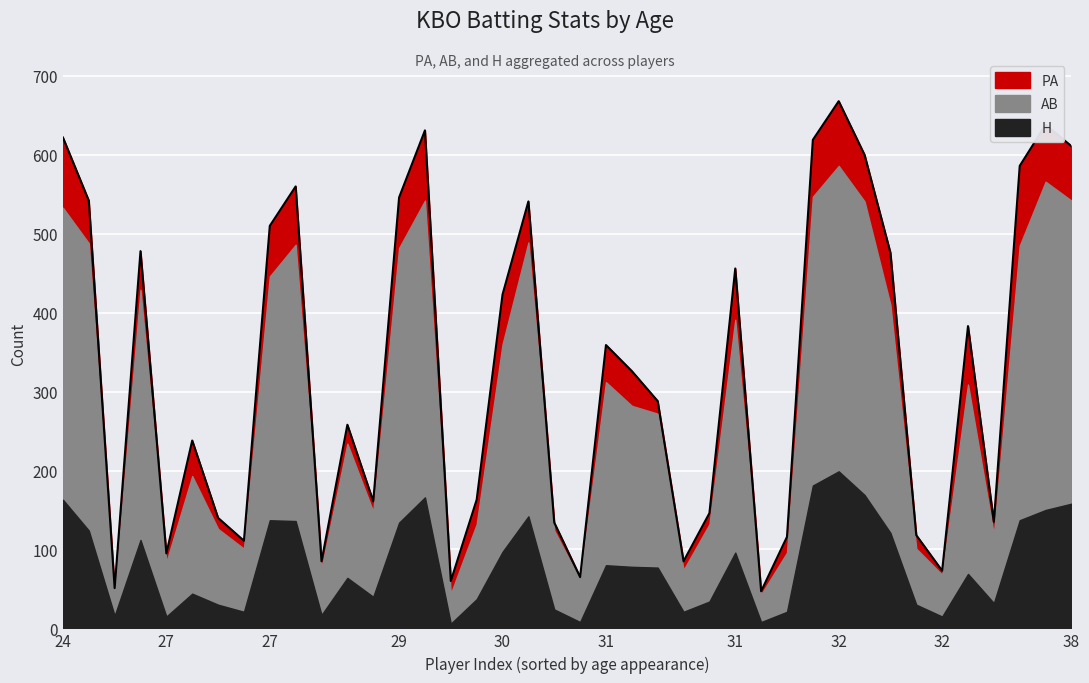

At 31, list the series in order from smallest to largest.

H, AB, PA